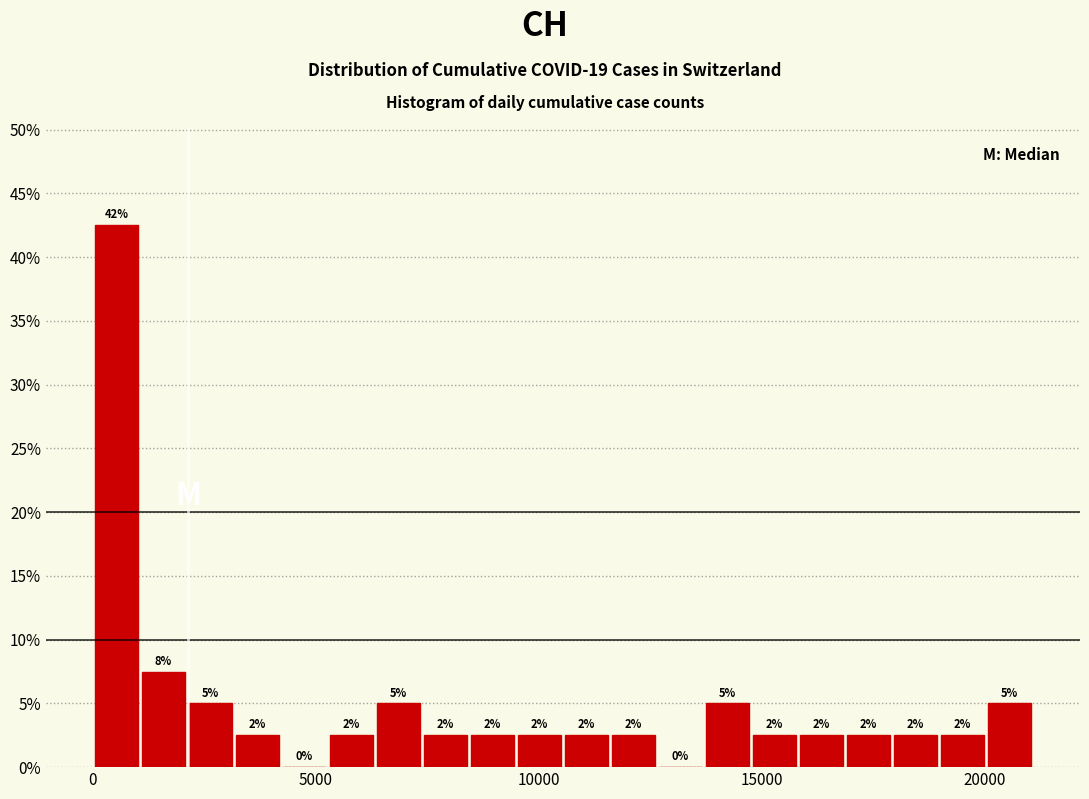

Around what value on the x-axis is the tallest bar? Give the approximate position of its centre, as read against the axis.

500